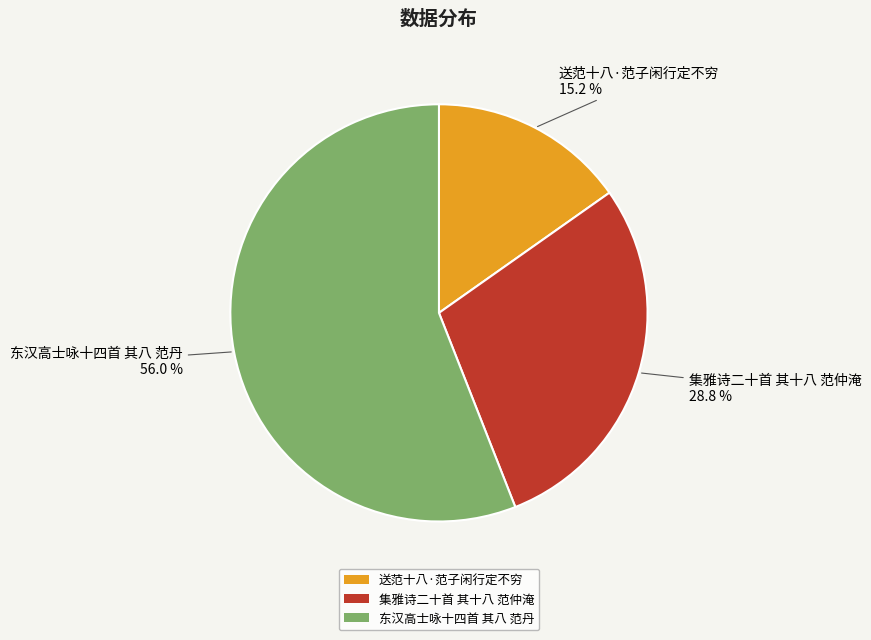

What percentage is the 集雅诗二十首 其十八 范仲淹 slice, to the nearest percent?

29%